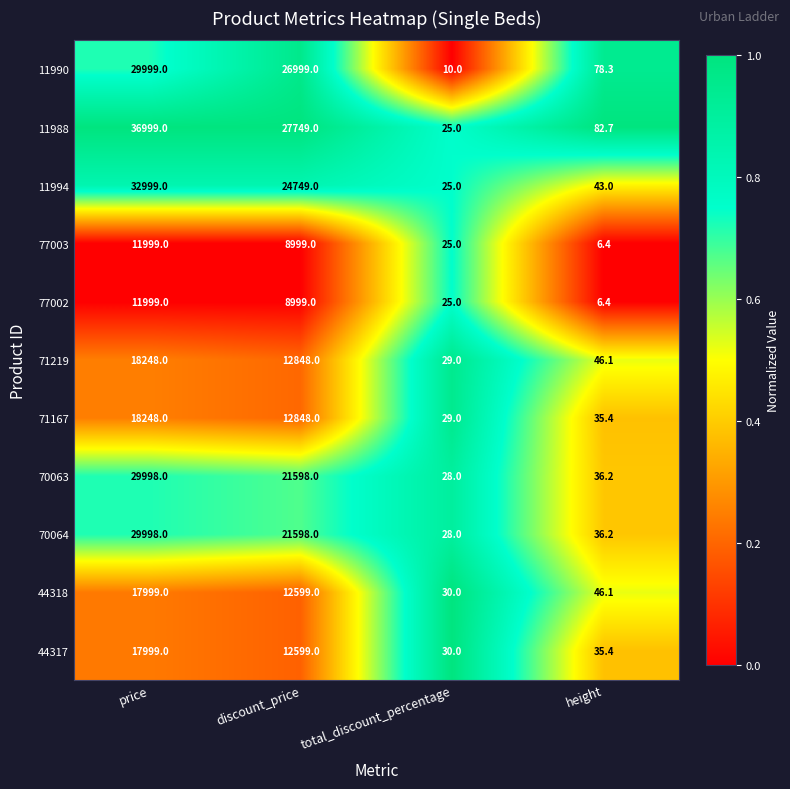

Rank the categories by 11990 value from lowest to highest.

total_discount_percentage, height, discount_price, price